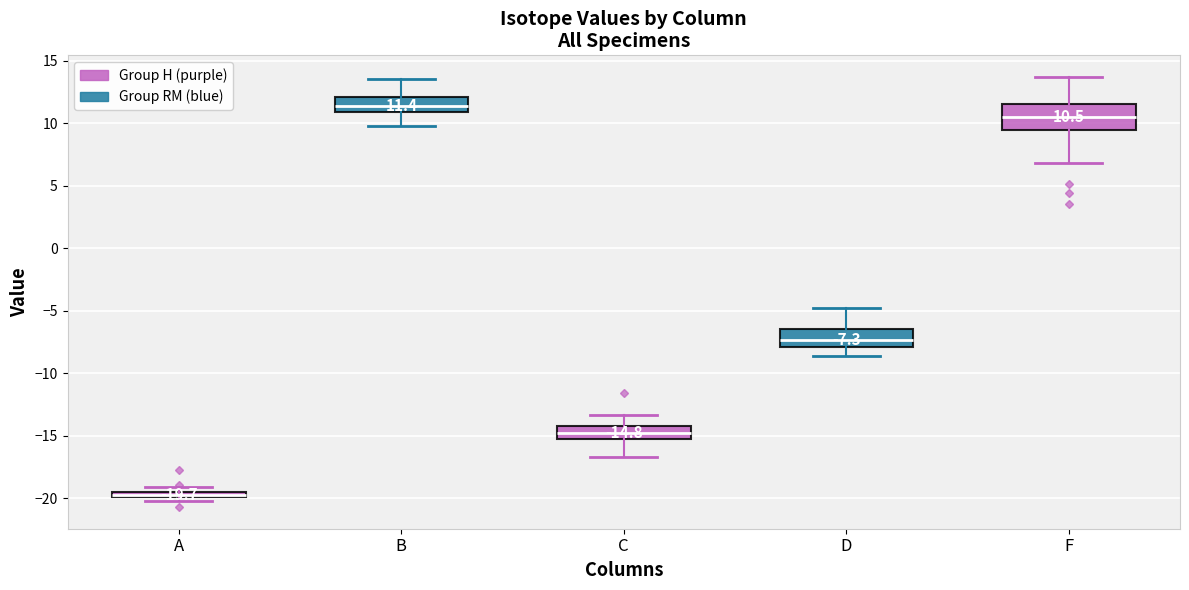

Comparing the boxes themselves (not the whiskers), which one is the tallest?

F